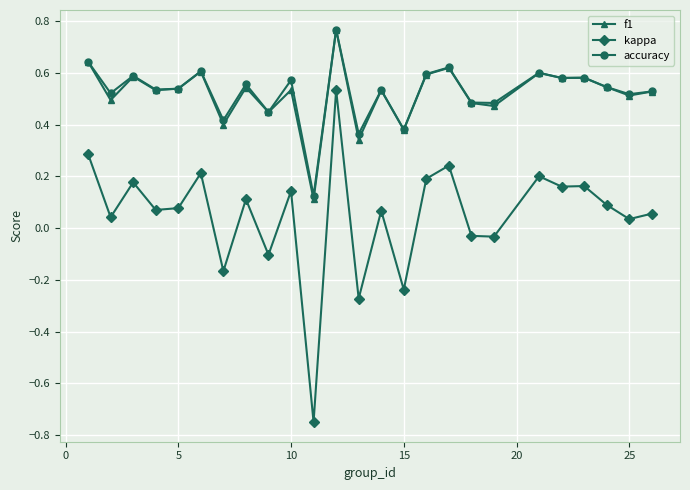

True or false: f1 has more than 1 interior local peaks.

True